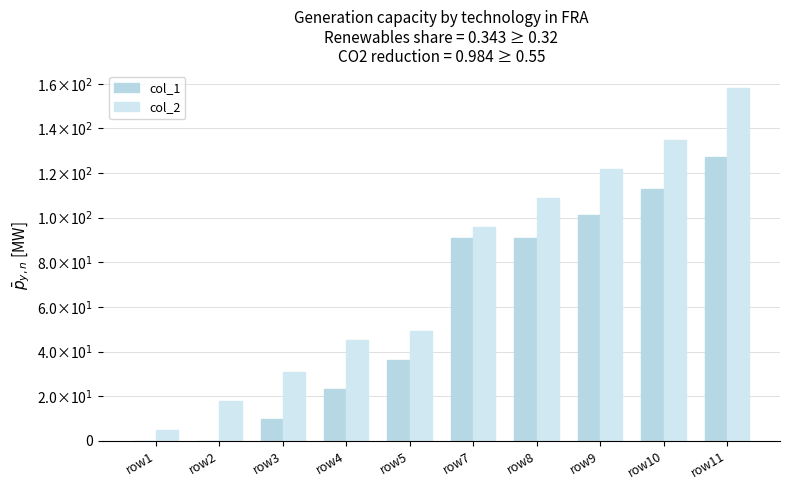

At which label is col_1 closest to 63?

row5